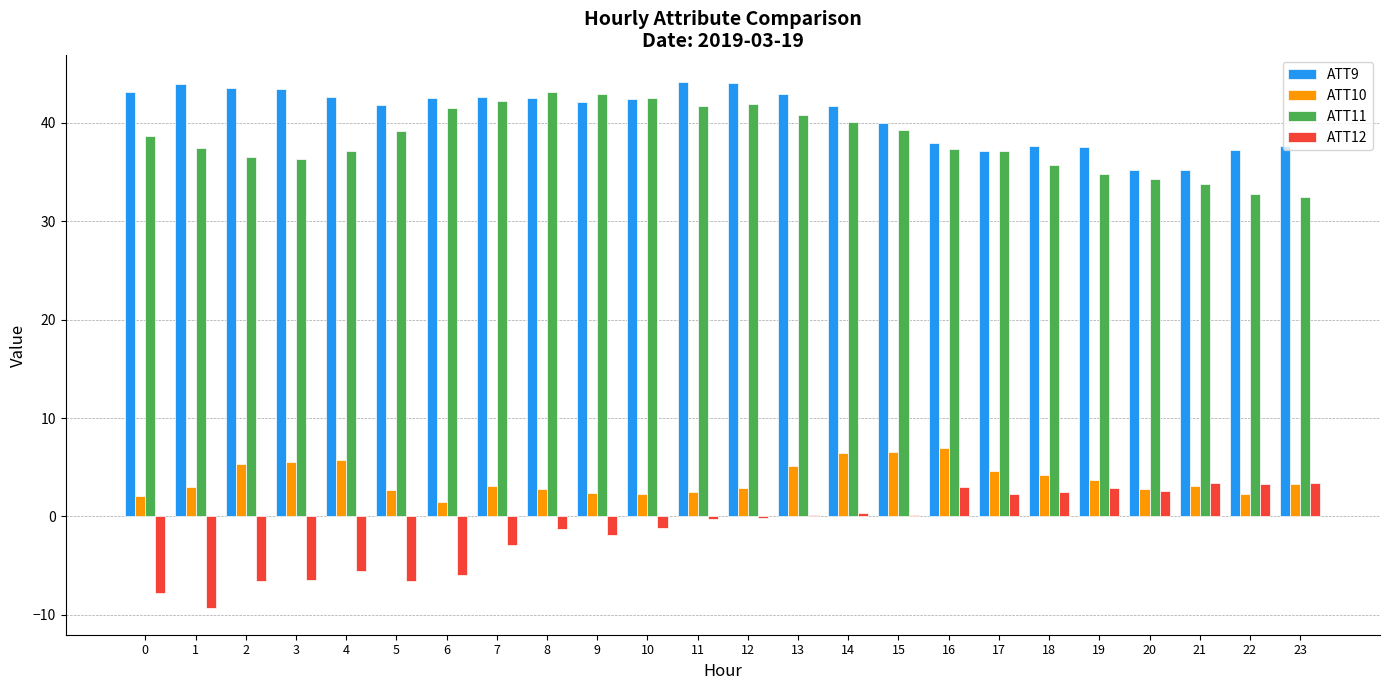

What is the sum of the ATT9 values at 12 and 22?

81.2